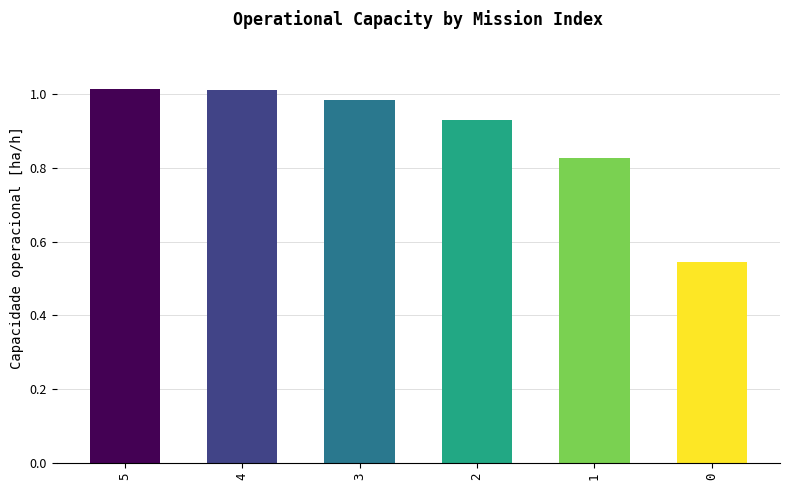

Which has a higher value, 3 or 4?

4